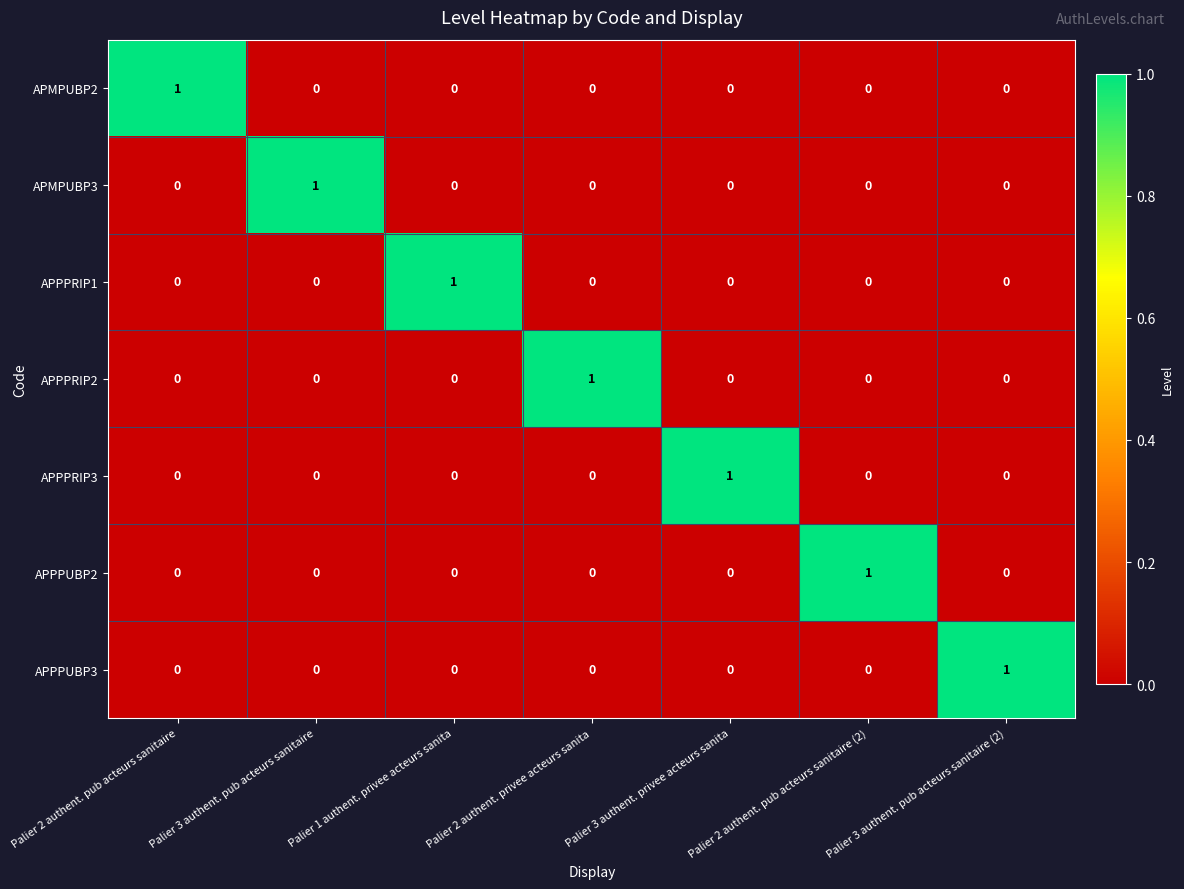

What is the spread (max minus min) of values at Palier 3 authent. pub acteurs sanitaire?

1